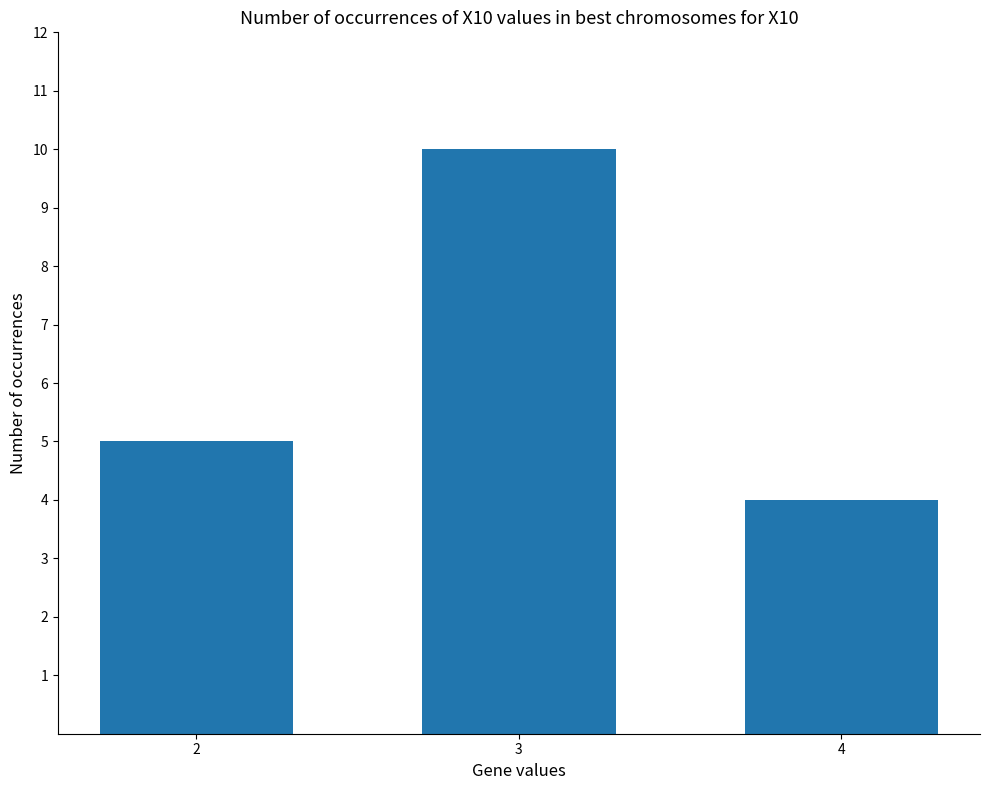

Which label corresponds to the largest value in the chart?

3